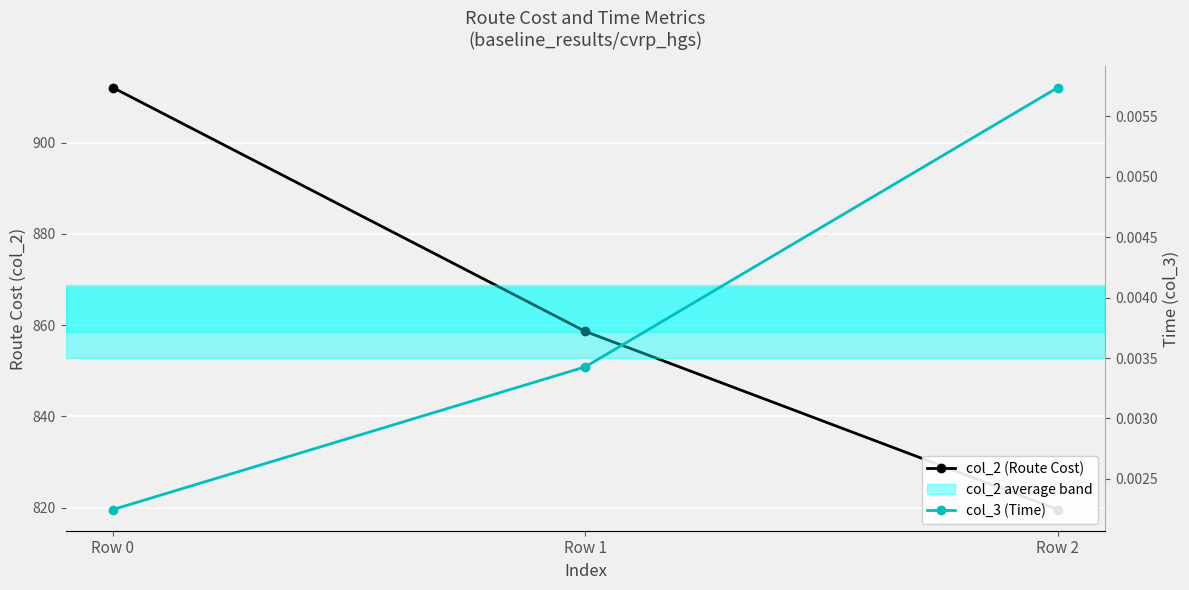

Reading right to left, extract all data points from this chart.

col_2 (Route Cost): Row 2=819.6	Row 1=858.6	Row 0=912.1
col_3 (Time): Row 2=0.0	Row 1=0.0	Row 0=0.0